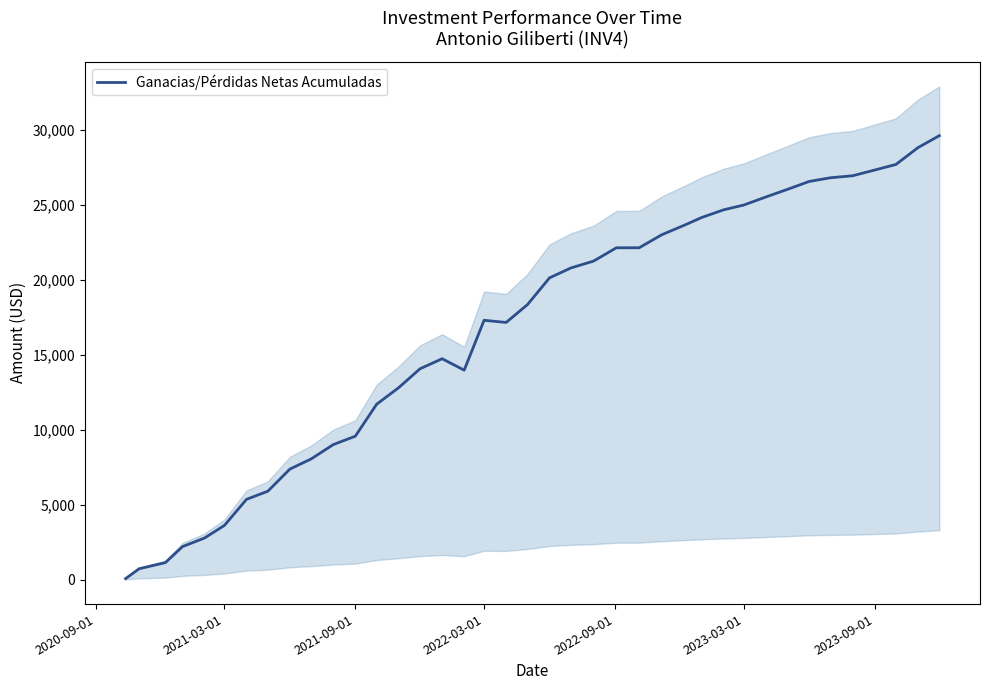

What is the highest value of the Ganacias/Pérdidas Netas Acumuladas series?

29588.8